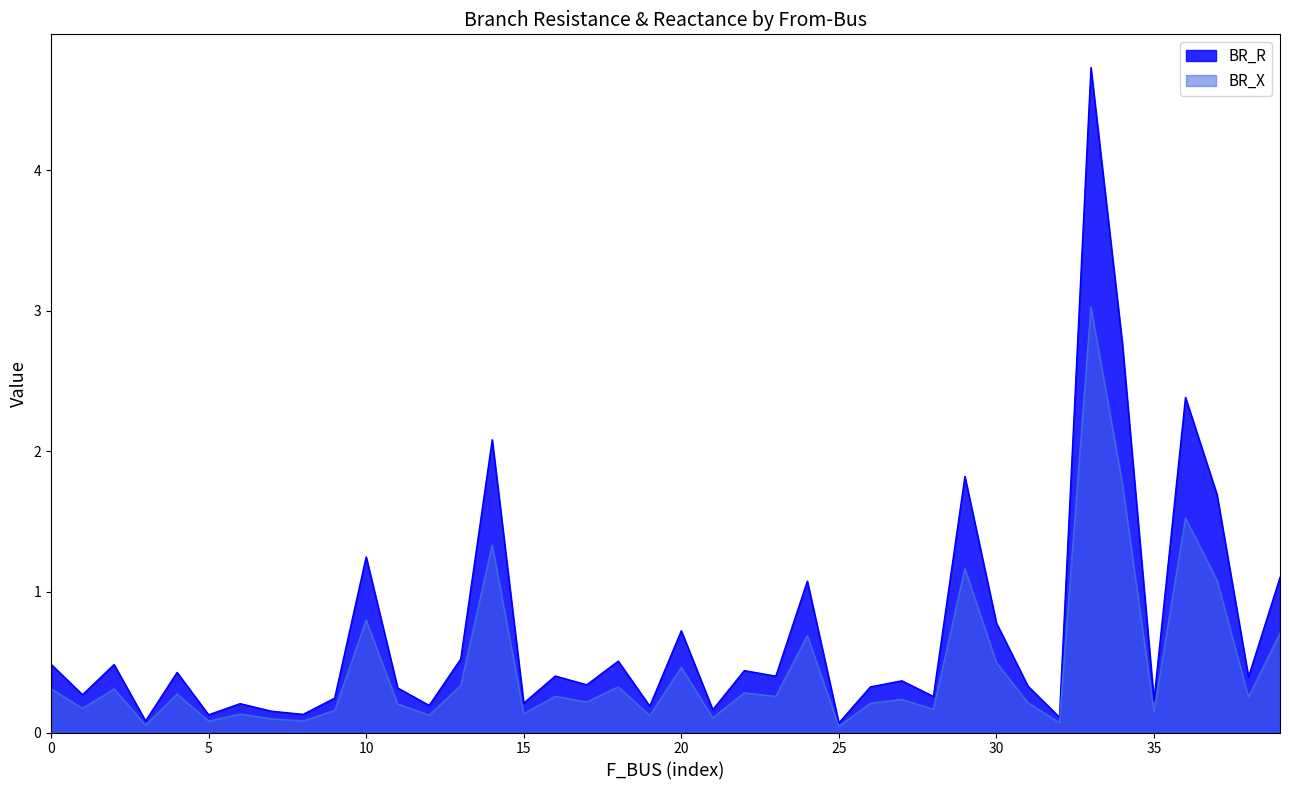

How many distinct data groups are displayed?

2